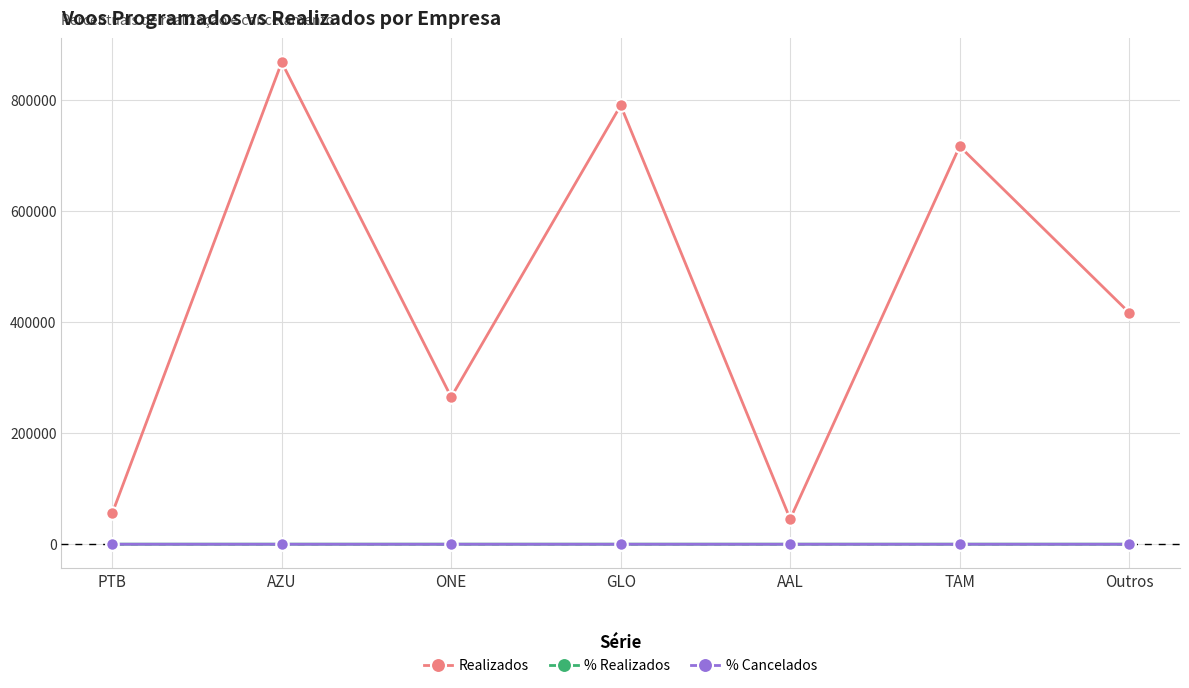

How many lines are shown in the chart?

3